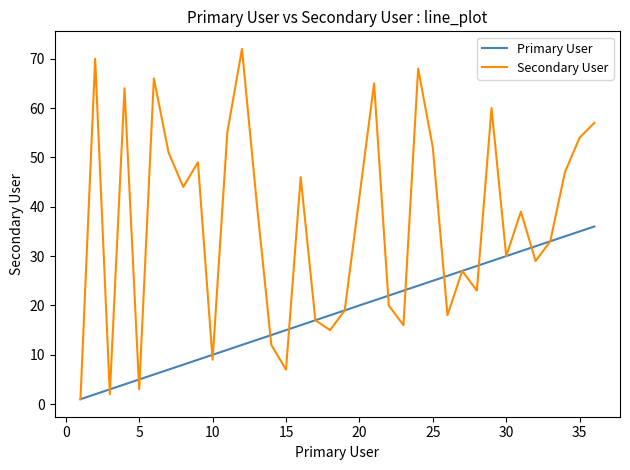

Does the chart have visible grid lines?

No